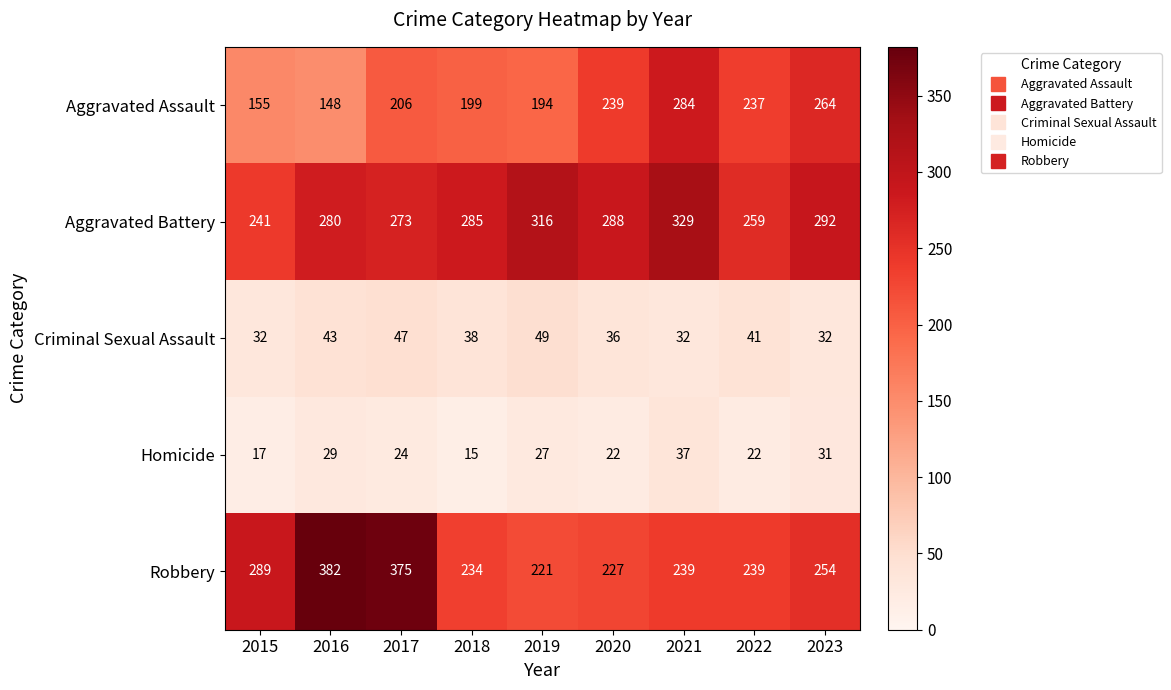

At how many categories does at least one series exceed 291?

5